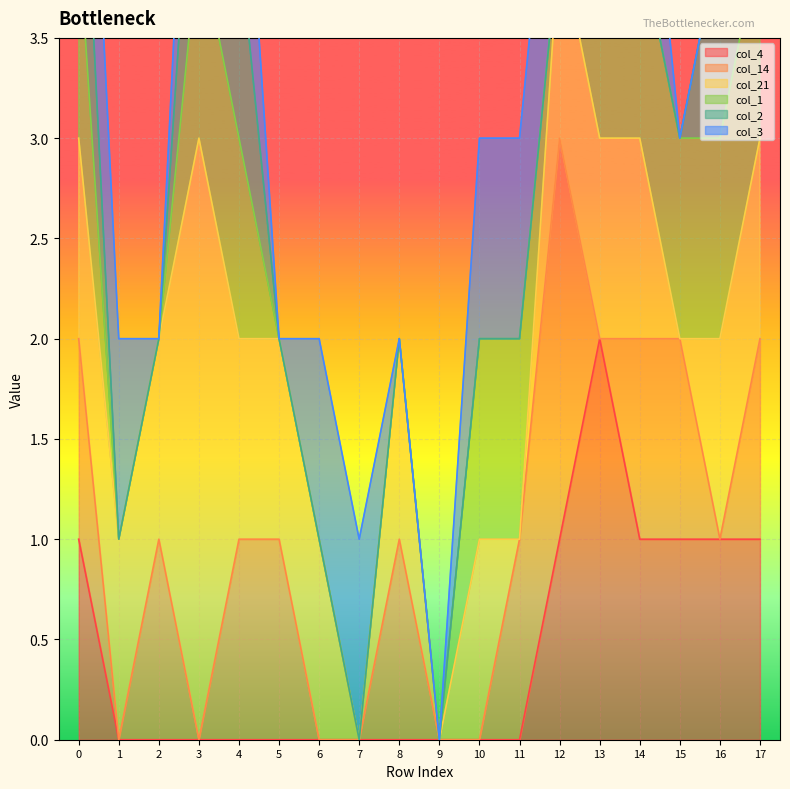

Where is the first local minimum for col_3?

2